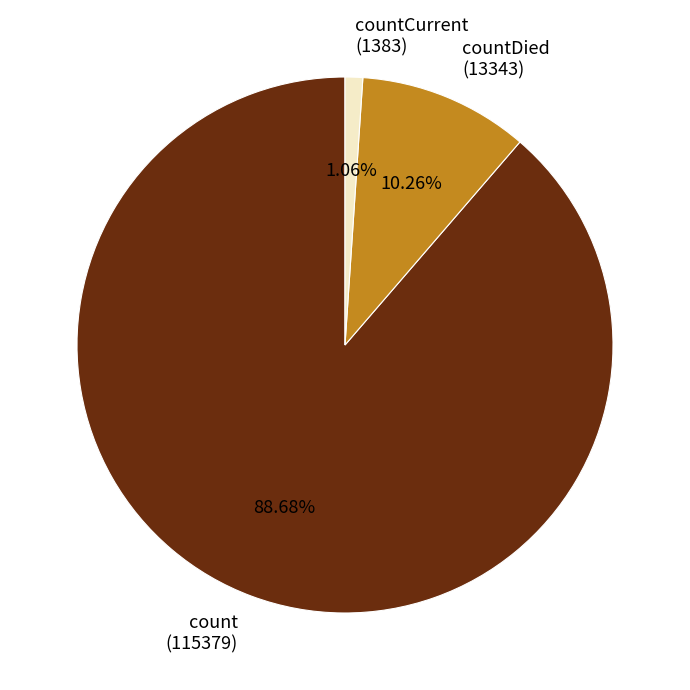

Count the number of slices in the pie.

3